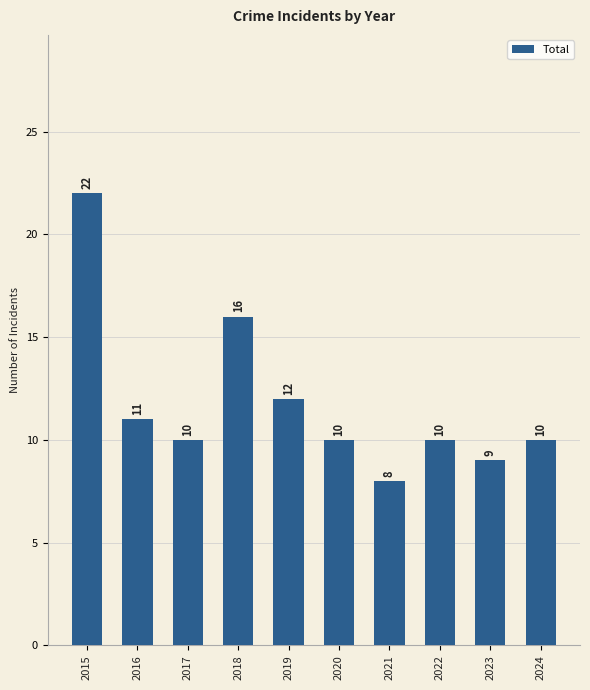

Count the number of data series in this chart.

1